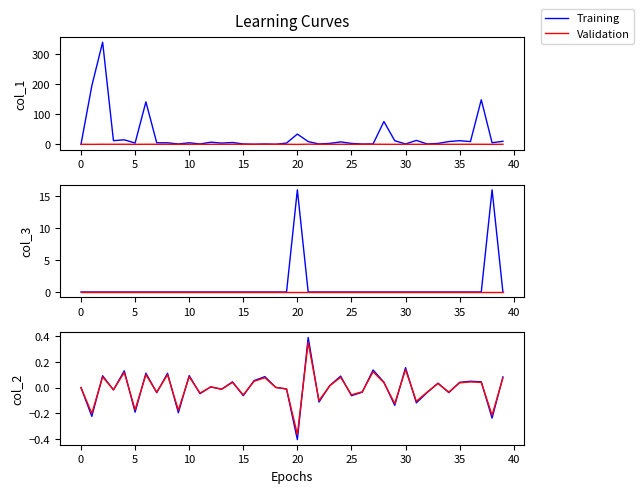

At 33, list the series in order from smallest to largest.

Validation, Training